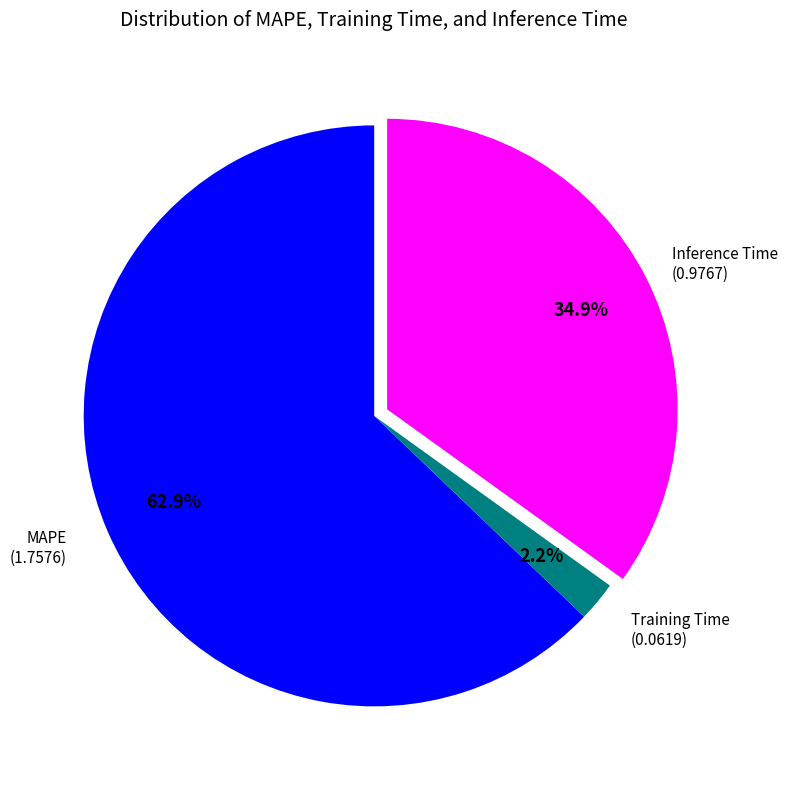

Is there a majority slice in this chart?

Yes